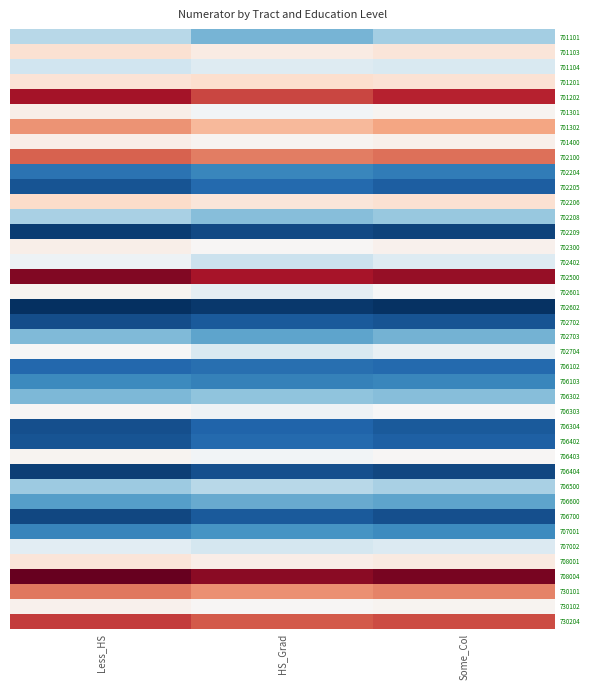

Reading right to left, list all the values displayed in this chart.

701101: Some_Col=55	HS_Grad=45	Less_HS=60
701103: Some_Col=105	HS_Grad=98	Less_HS=112
701104: Some_Col=70	HS_Grad=72	Less_HS=66
701201: Some_Col=110	HS_Grad=115	Less_HS=108
701202: Some_Col=230	HS_Grad=210	Less_HS=242
701301: Some_Col=88	HS_Grad=80	Less_HS=93
701302: Some_Col=158	HS_Grad=145	Less_HS=169
701400: Some_Col=92	HS_Grad=88	Less_HS=95
702100: Some_Col=188	HS_Grad=180	Less_HS=195
702204: Some_Col=26	HS_Grad=30	Less_HS=23
702205: Some_Col=16	HS_Grad=20	Less_HS=13
702206: Some_Col=112	HS_Grad=105	Less_HS=118
702208: Some_Col=52	HS_Grad=48	Less_HS=56
702209: Some_Col=8	HS_Grad=10	Less_HS=6
702300: Some_Col=90	HS_Grad=85	Less_HS=93
702402: Some_Col=72	HS_Grad=65	Less_HS=78
702500: Some_Col=250	HS_Grad=240	Less_HS=260
702601: Some_Col=82	HS_Grad=75	Less_HS=88
702602: Some_Col=3	HS_Grad=5	Less_HS=2
702702: Some_Col=13	HS_Grad=15	Less_HS=11
702703: Some_Col=44	HS_Grad=40	Less_HS=47
702704: Some_Col=76	HS_Grad=70	Less_HS=82
706102: Some_Col=20	HS_Grad=22	Less_HS=19
706103: Some_Col=30	HS_Grad=28	Less_HS=31
706302: Some_Col=48	HS_Grad=50	Less_HS=46
706303: Some_Col=82	HS_Grad=78	Less_HS=85
706304: Some_Col=15	HS_Grad=18	Less_HS=12
706402: Some_Col=17	HS_Grad=20	Less_HS=13
706403: Some_Col=84	HS_Grad=80	Less_HS=87
706404: Some_Col=9	HS_Grad=12	Less_HS=7
706500: Some_Col=56	HS_Grad=60	Less_HS=53
706600: Some_Col=40	HS_Grad=42	Less_HS=38
706700: Some_Col=12	HS_Grad=15	Less_HS=9
707001: Some_Col=32	HS_Grad=35	Less_HS=29
707002: Some_Col=71	HS_Grad=68	Less_HS=74
708001: Some_Col=100	HS_Grad=95	Less_HS=106
708004: Some_Col=265	HS_Grad=255	Less_HS=274
730101: Some_Col=177	HS_Grad=170	Less_HS=184
730102: Some_Col=88	HS_Grad=85	Less_HS=91
730204: Some_Col=208	HS_Grad=200	Less_HS=217